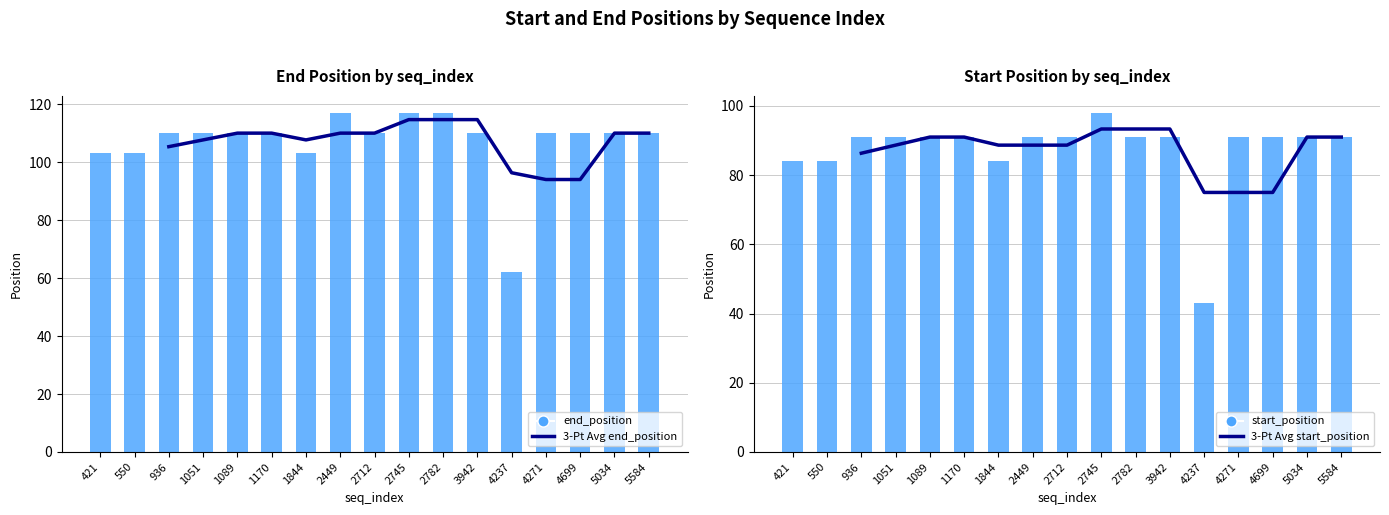

True or false: 3-Pt Avg start_position has a value of 44.1 at 1051.

False